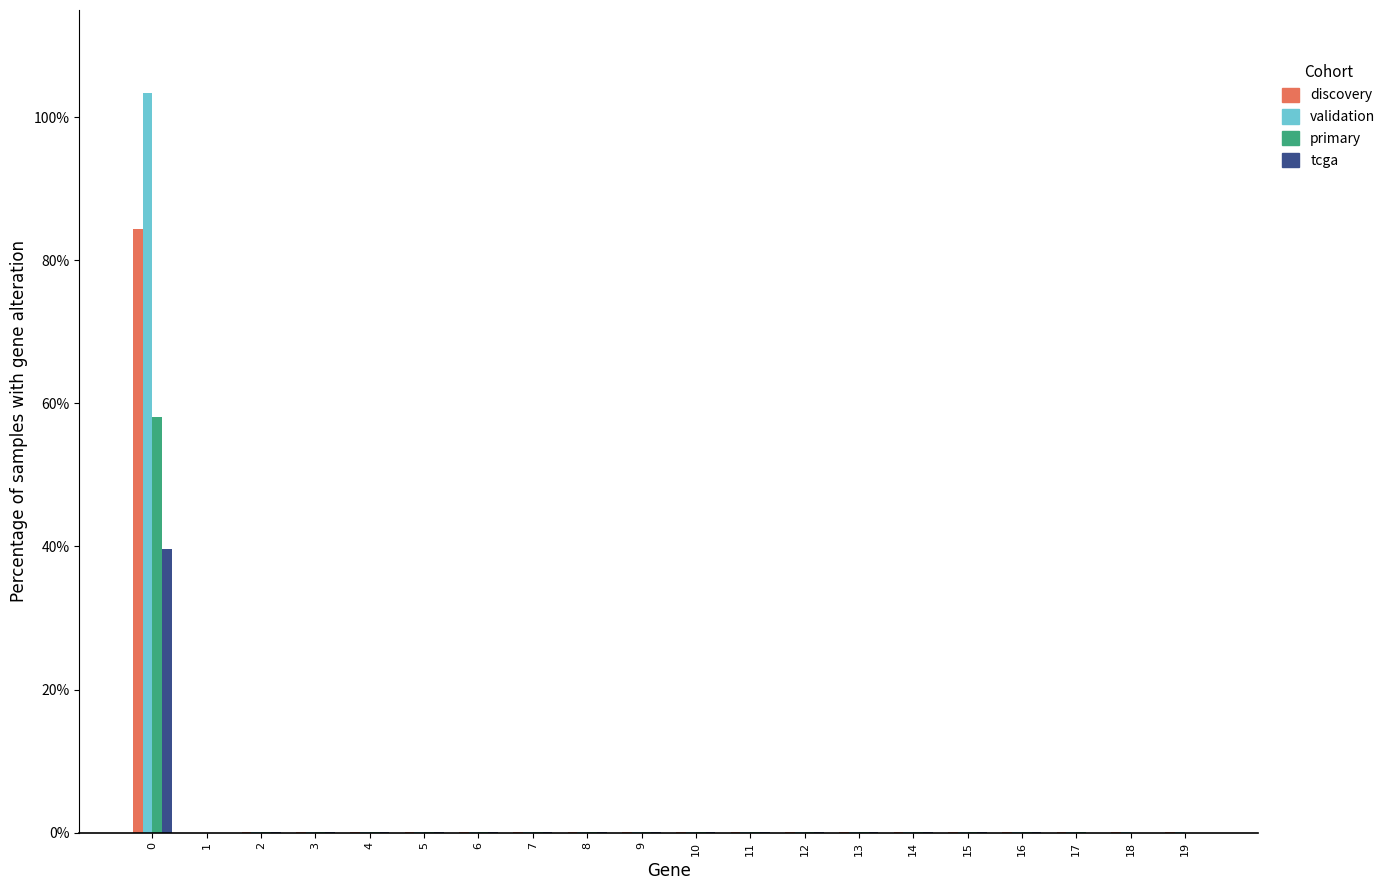

Count the number of data series in this chart.

4